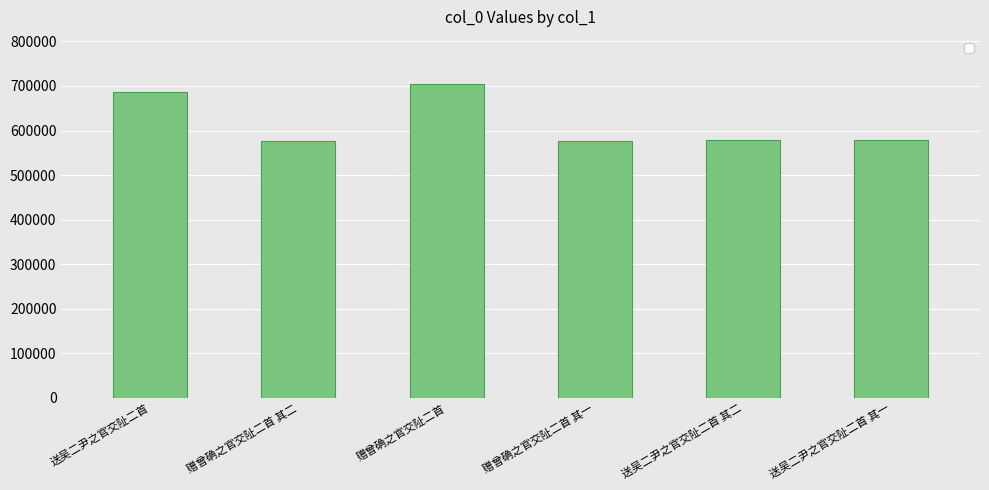

How many data points are less than 578024?

3